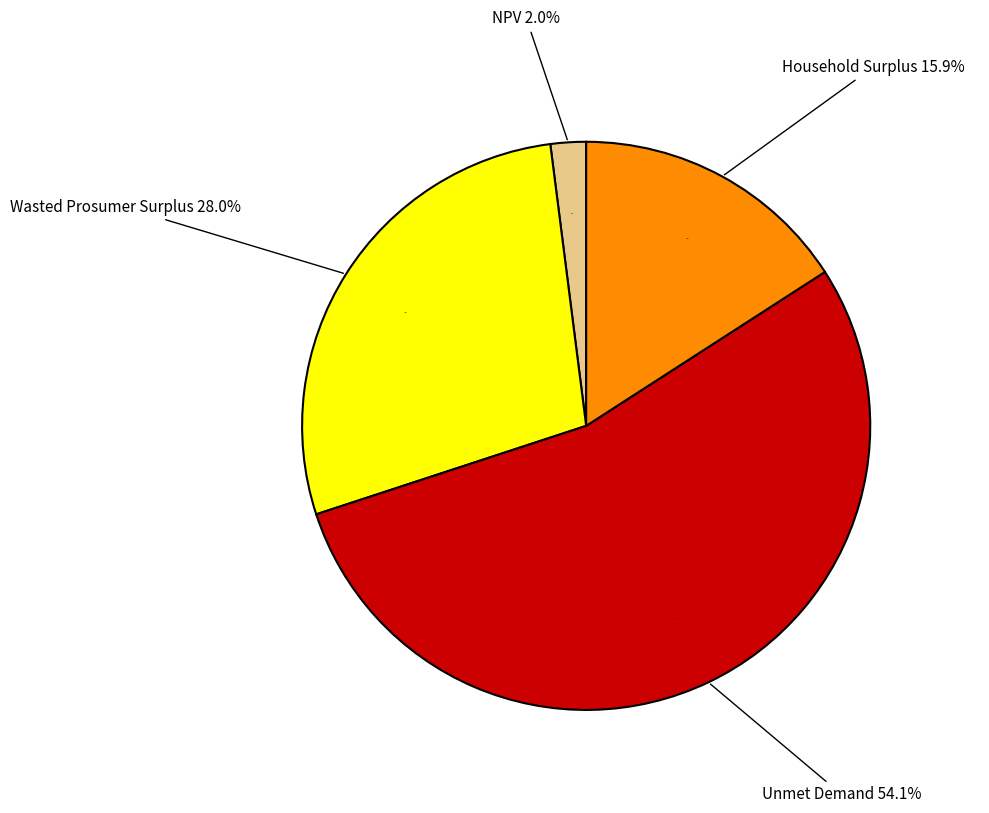

How many slices are in this pie chart?

4